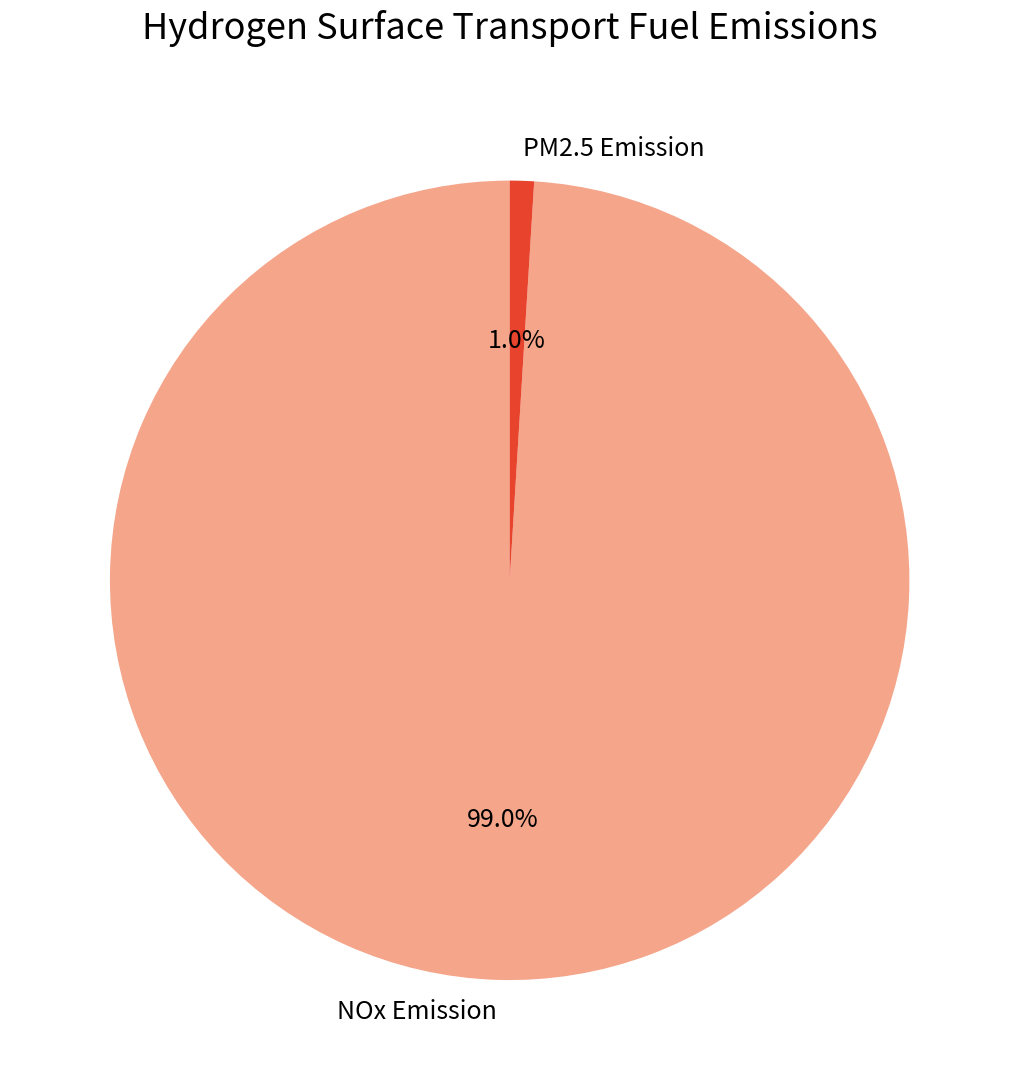

What is the smallest slice in the pie chart?

PM2.5 Emission